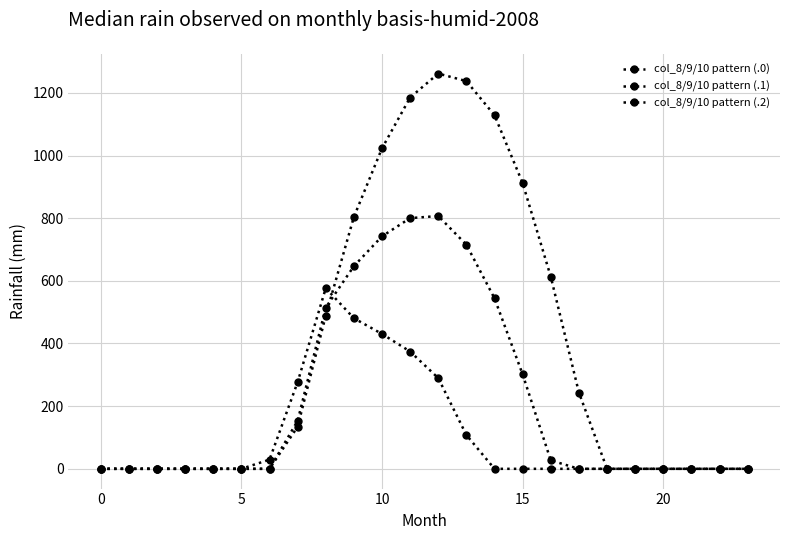

List the series in order of their overall mean, lowest first.

col_8/9/10 pattern (.2), col_8/9/10 pattern (.1), col_8/9/10 pattern (.0)